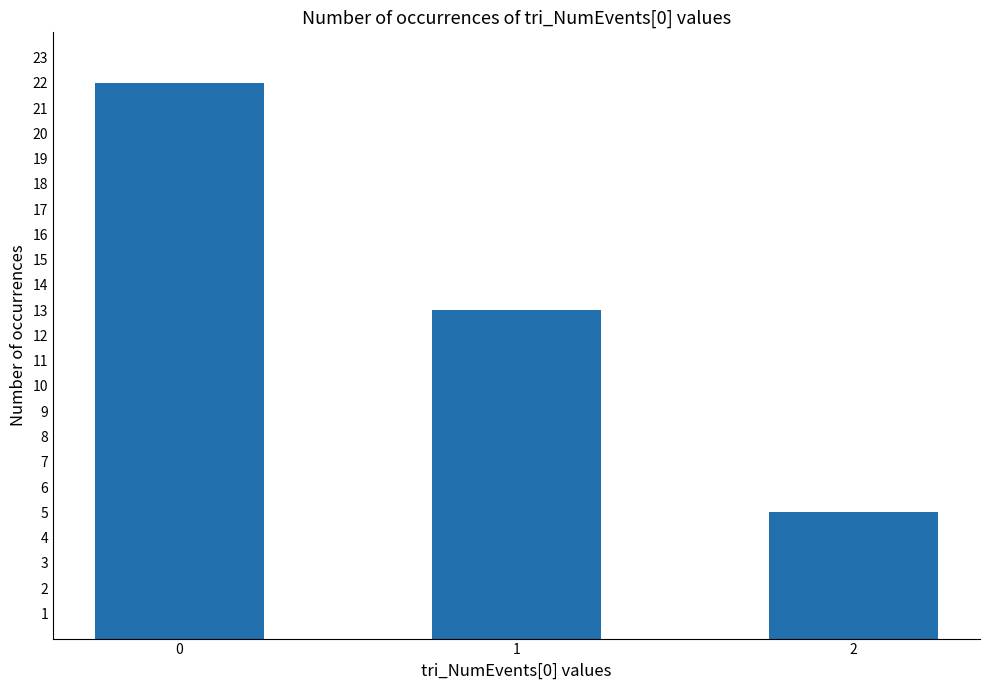

Reading right to left, what are all the values shown in this chart?

2=5	1=13	0=22